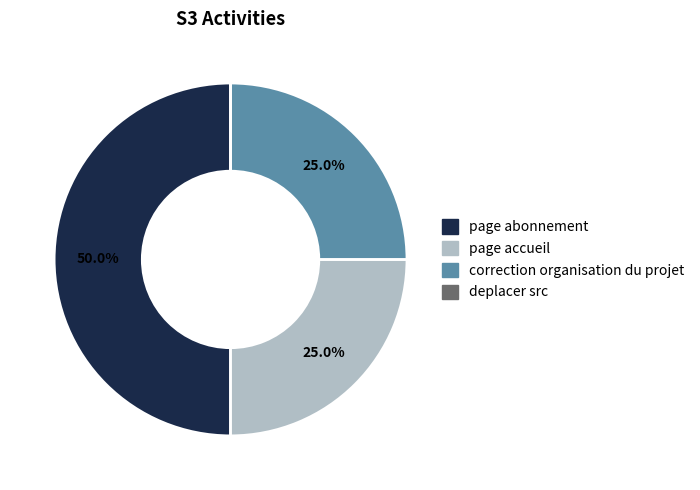

Is it true that correction organisation du projet is 35% of the pie?

False